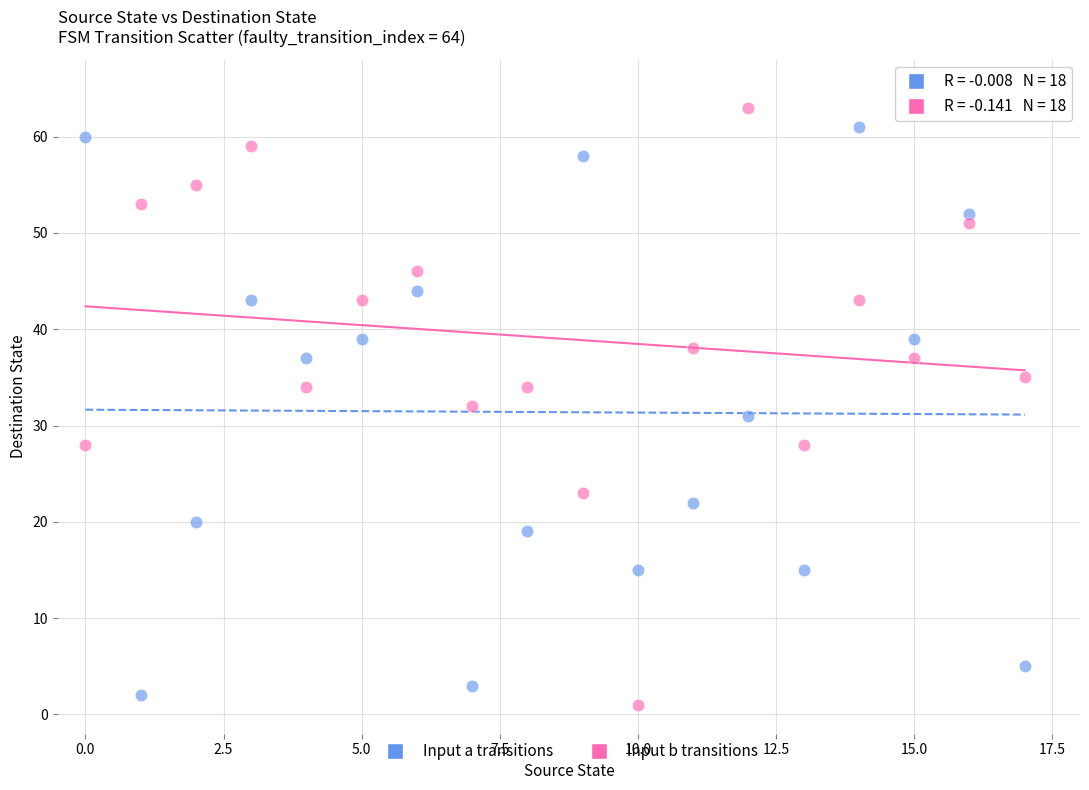

Across all data points, what is the range of Y values (max minus min)?

62